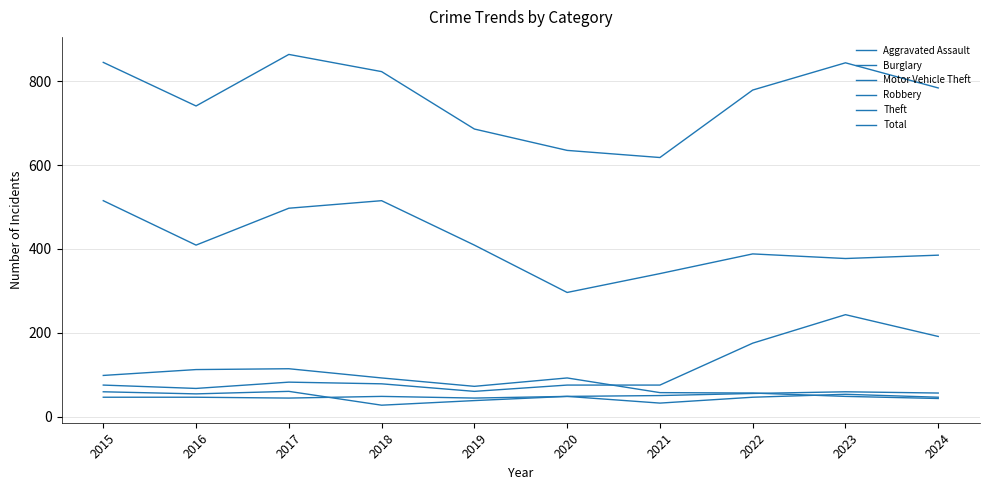

What value does the Burglary series have at 2021?

57